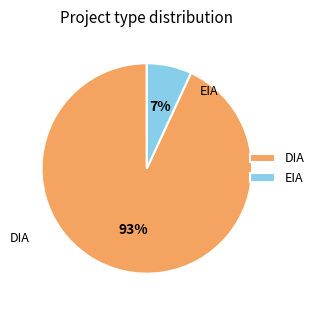

The EIA slice represents 1% of the pie. True or false?

False